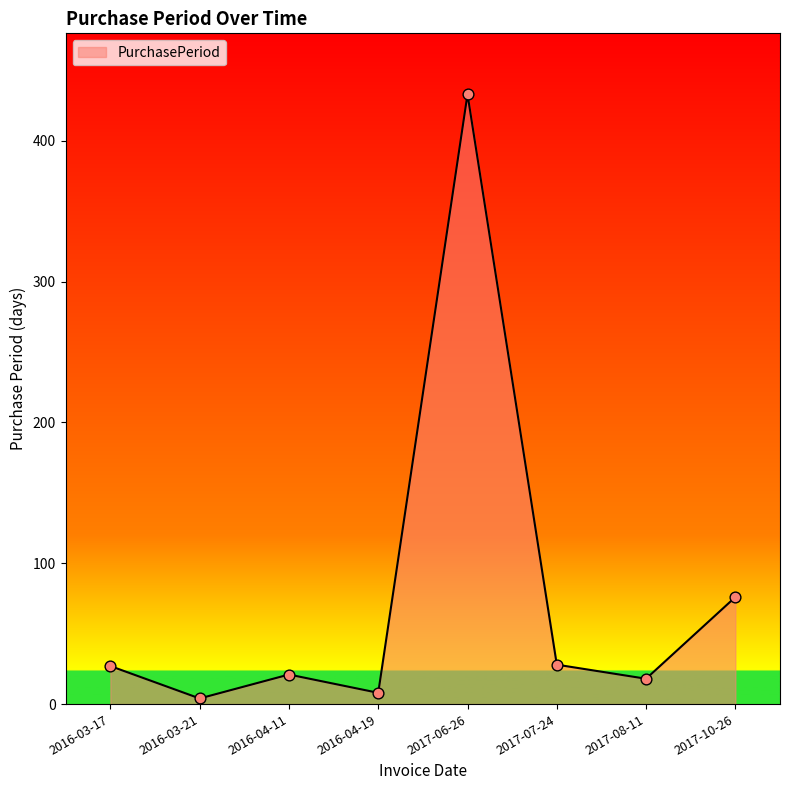

Between 2017-06-26 and 2017-07-24, which is larger?

2017-06-26